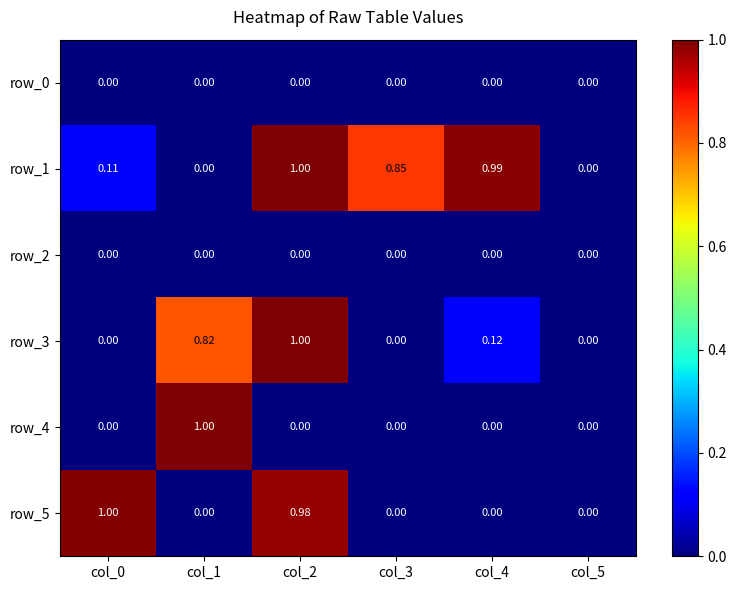

List the labels in order of row_2 value, largest first.

col_0, col_1, col_2, col_3, col_4, col_5